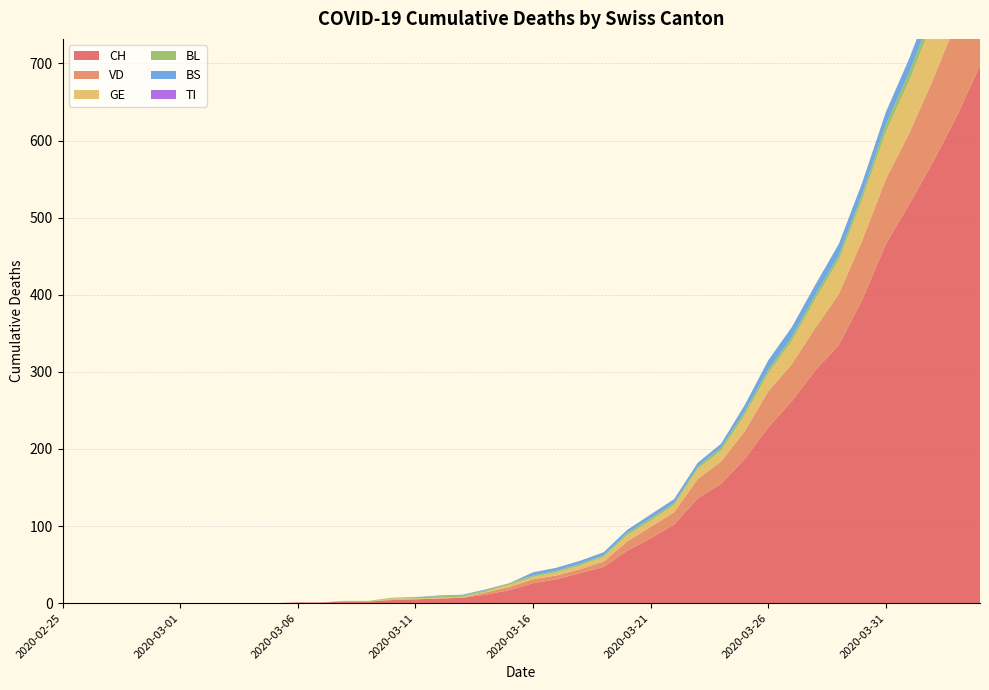

Reading left to right, extract all data points from this chart.

CH: 0	0	0	0	0	0	0	0	0	0	1	1	2	2	4	5	6	7	11	17	26	31	39	47	68	84	102	136	155	187	228	262	302	335	394	466	518	572	631	697
VD: 0	0	0	0	0	0	0	0	0	0	0	0	0	0	1	0	0	0	3	4	5	5	5	7	12	15	16	25	29	36	47	48	55	66	77	84	92	107	123	138
BL: 0	0	0	0	0	0	0	0	0	0	0	0	1	1	1	2	2	2	2	2	2	2	2	2	3	3	3	3	4	5	5	5	6	6	7	10	11	12	14	19
GE: 0	0	0	0	0	0	0	0	0	0	0	0	0	0	1	1	1	1	1	3	3	4	5	6	8	8	9	13	14	21	23	30	37	44	53	61	68	76	80	93
TI: 0	0	0	0	0	0	0	0	0	0	0	0	0	0	0	0	0	0	0	0	0	0	0	0	0	0	0	0	0	0	0	0	0	0	0	0	0	0	0	0
BS: 0	0	0	0	0	0	0	0	0	0	0	0	0	0	0	0	1	1	1	0	4	4	4	4	4	5	5	5	5	8	12	13	13	15	15	16	18	19	21	24